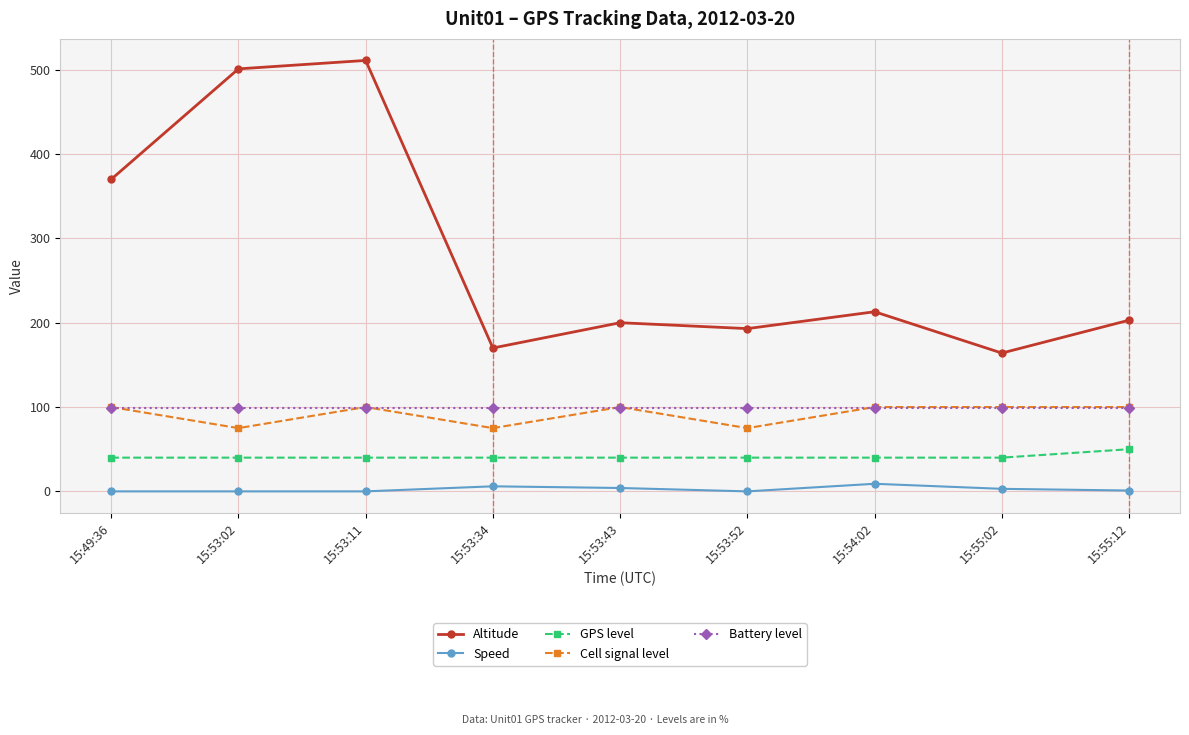

What is the greatest value displayed?

511